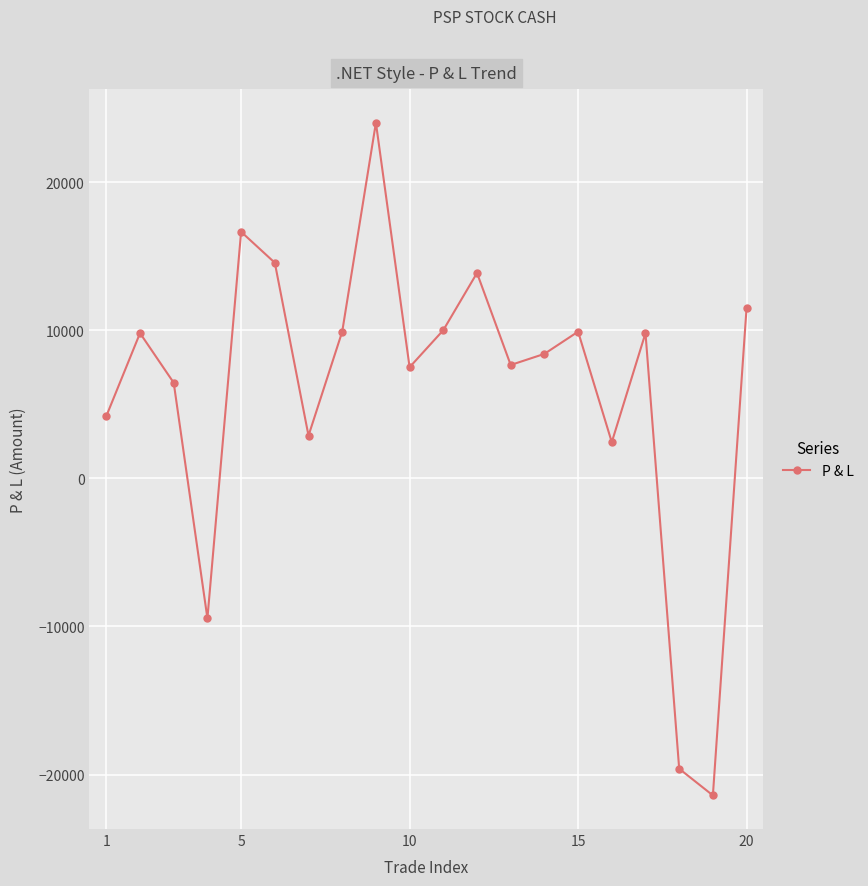

What is the value of the 3rd point from the left?

6450